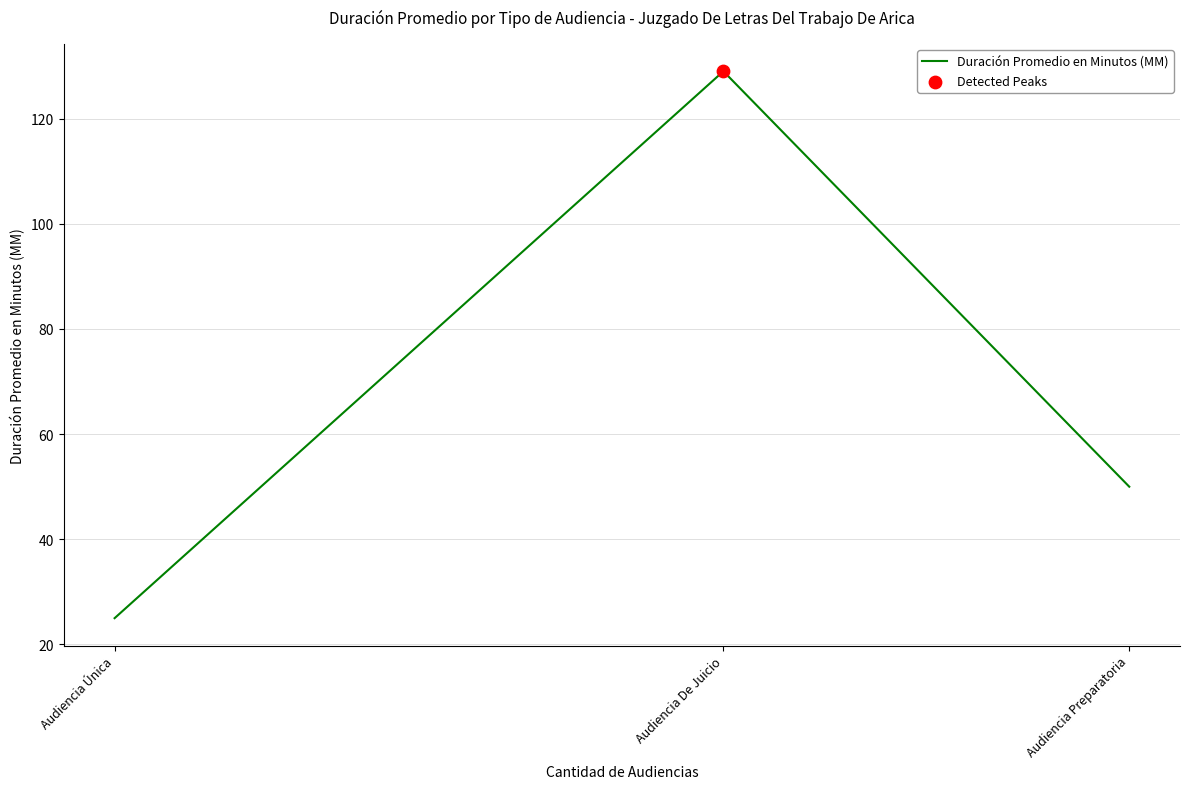

What is the ratio of the value at Audiencia Preparatoria to the value at Audiencia Única?

2.0